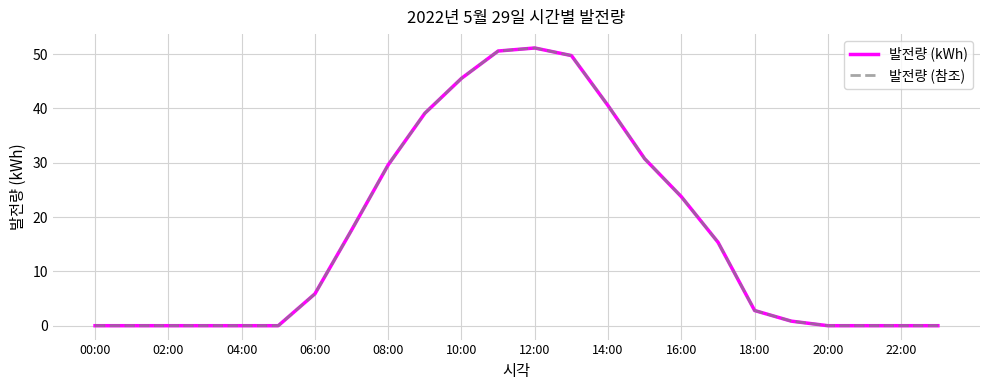

Does the chart display data point markers on the line(s)?

No